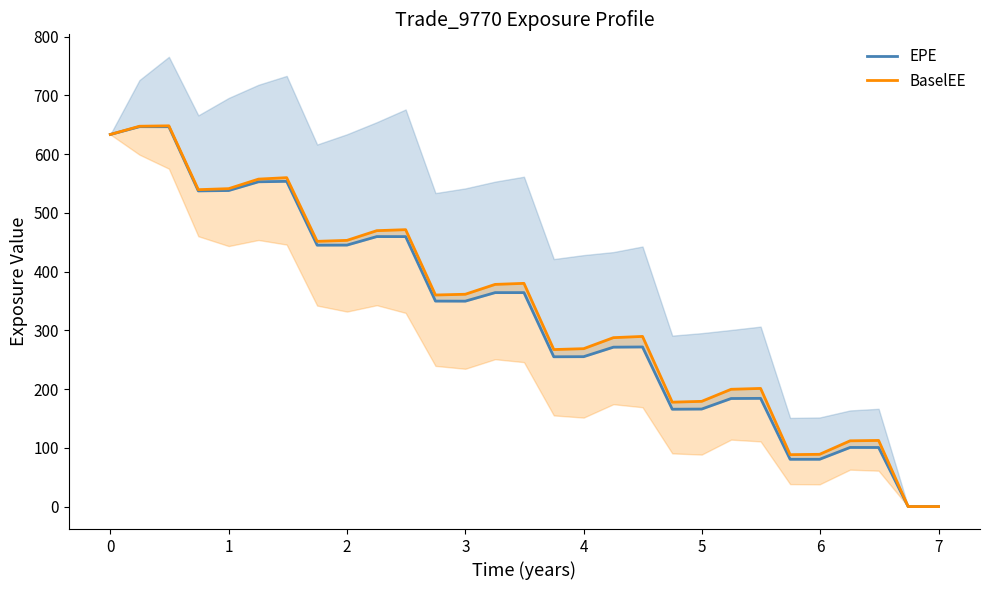

Which series has the largest total across all categories?

BaselEE